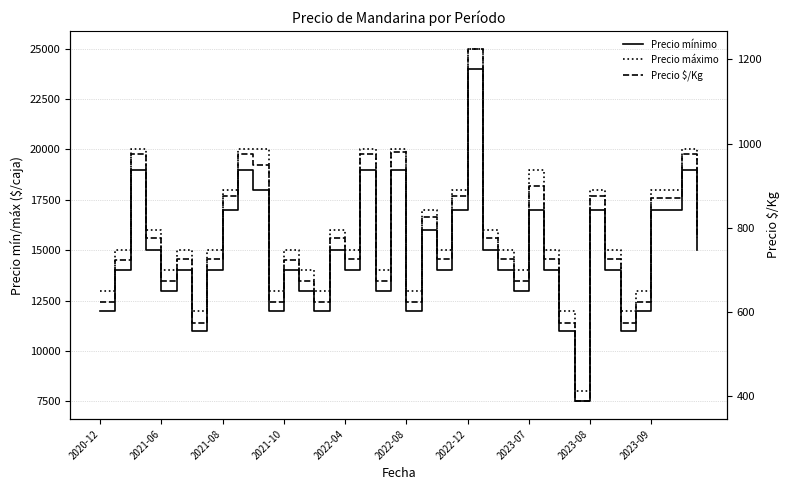

Reading right to left, extract all data points from this chart.

Precio mínimo: 15000	19000	17000	17000	12000	11000	14000	17000	7500	11000	14000	17000	13000	14000	15000	24000	17000	14000	16000	12000	19000	13000	19000	14000	15000	12000	13000	14000	12000	18000	19000	17000	14000	11000	14000	13000	15000	19000	14000	12000
Precio máximo: 16000	20000	18000	18000	13000	12000	15000	18000	8000	12000	15000	19000	14000	15000	16000	25000	18000	15000	17000	13000	20000	14000	20000	15000	16000	13000	14000	15000	13000	20000	20000	18000	15000	12000	15000	14000	16000	20000	15000	13000
Precio $/Kg: 775	975	870	870	625	575	725	875	388	575	725	900	675	725	775	1225	875	725	825	625	979	675	975	725	775	625	675	724	625	950	975	875	725	575	725	675	775	975	724	625